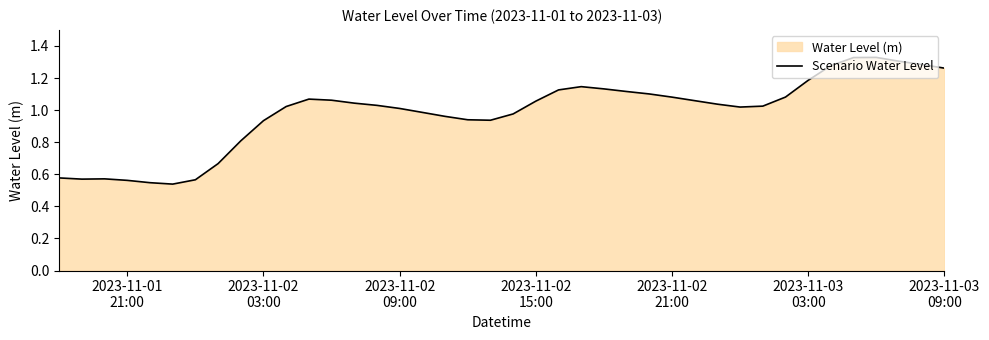

What is the difference between the maximum and minimum values?

0.8